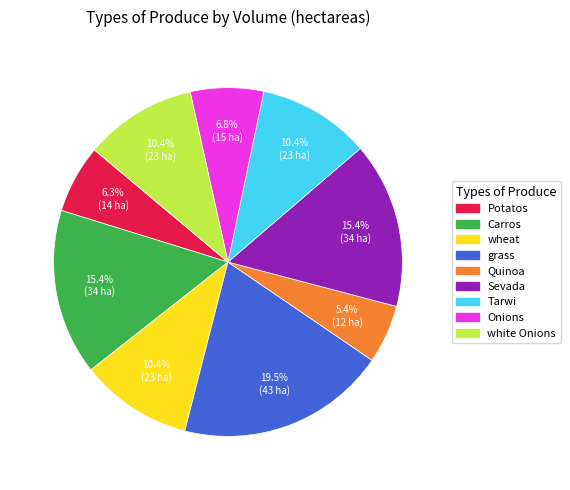

What is the smallest slice in the pie chart?

Quinoa